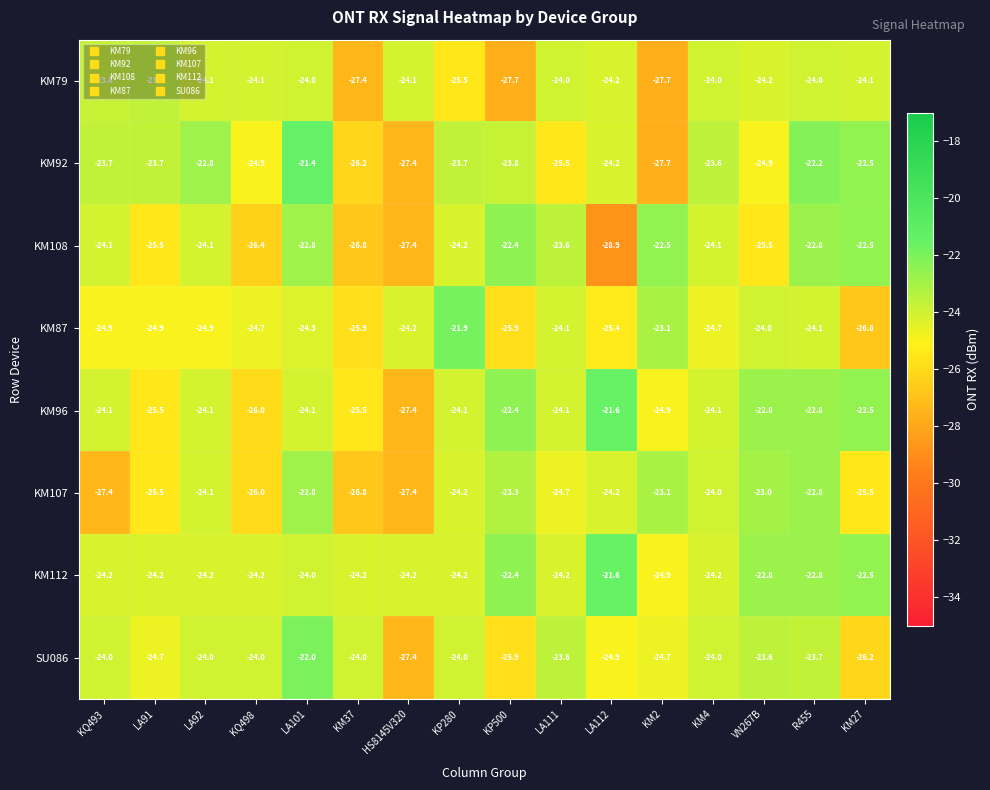

Which series has the largest total across all categories?

KM112